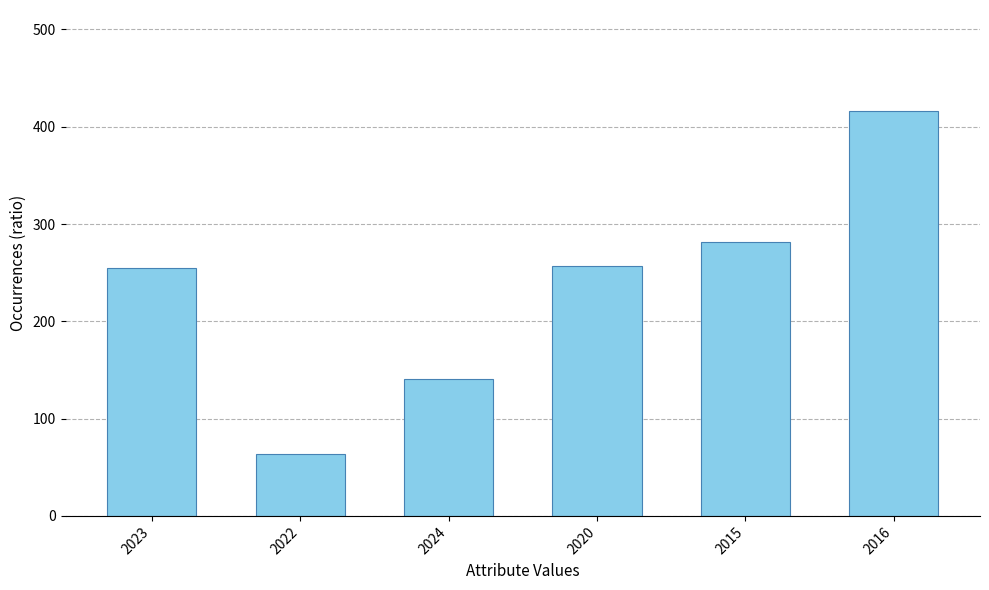

Where is the data nearest to the value 240?

2023